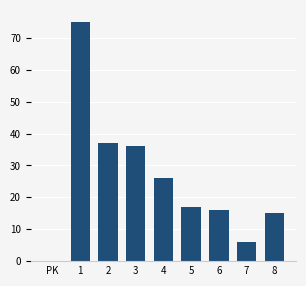

Reading left to right, extract all data points from this chart.

PK=0	1=75	2=37	3=36	4=26	5=17	6=16	7=6	8=15